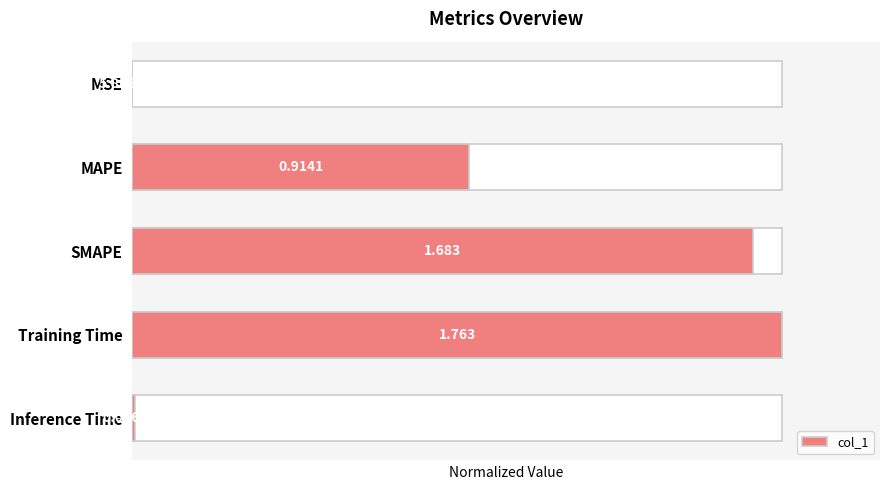

The chart shows a value of 0.0 at 0. True or false?

True